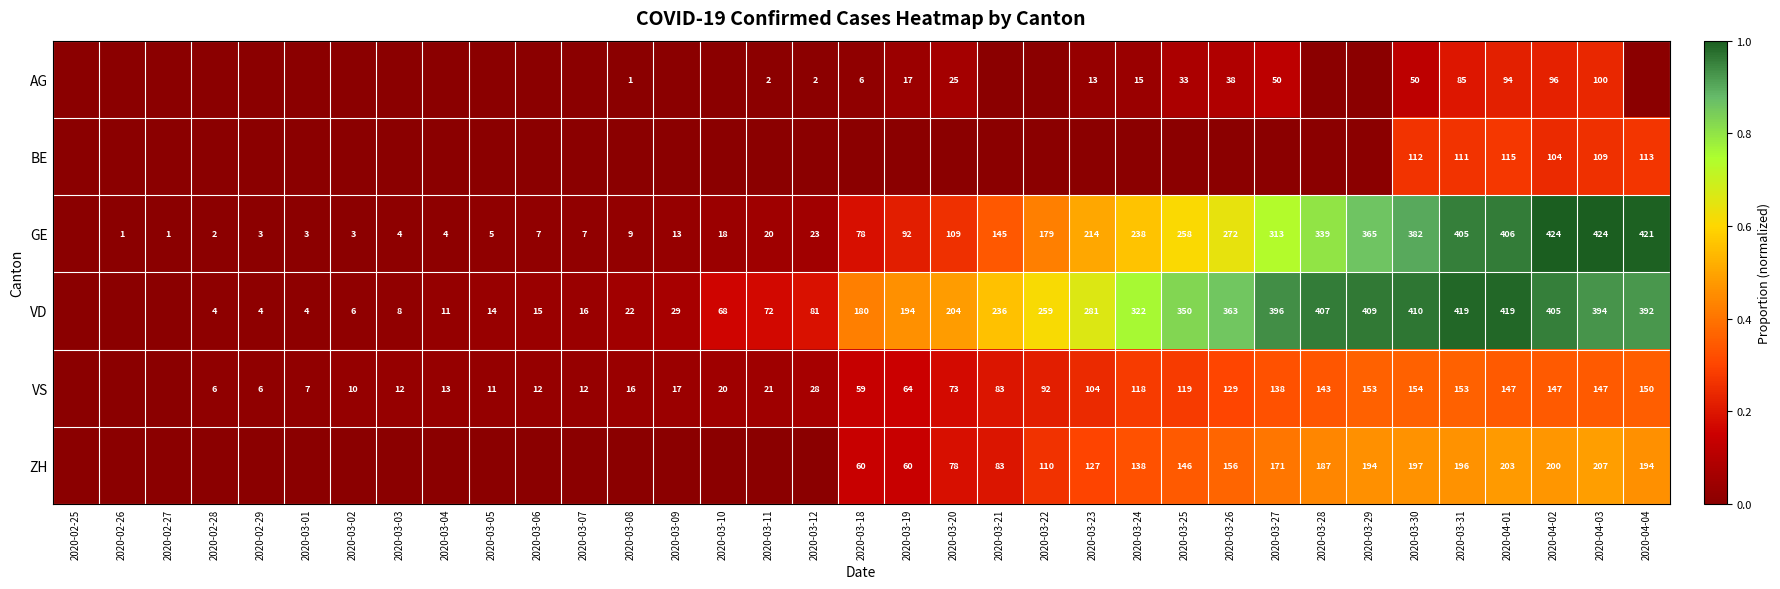

Is it true that VS equals 8 at 2020-03-07?

False